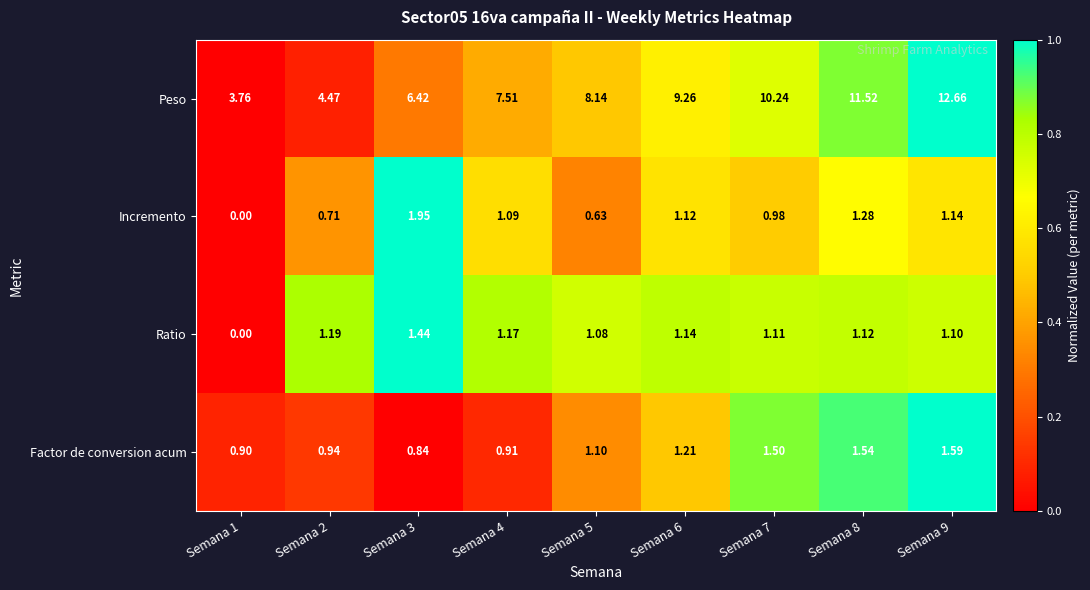

Rank the series at Semana 2 from highest to lowest value.

Peso, Ratio, Factor de conversion acum, Incremento